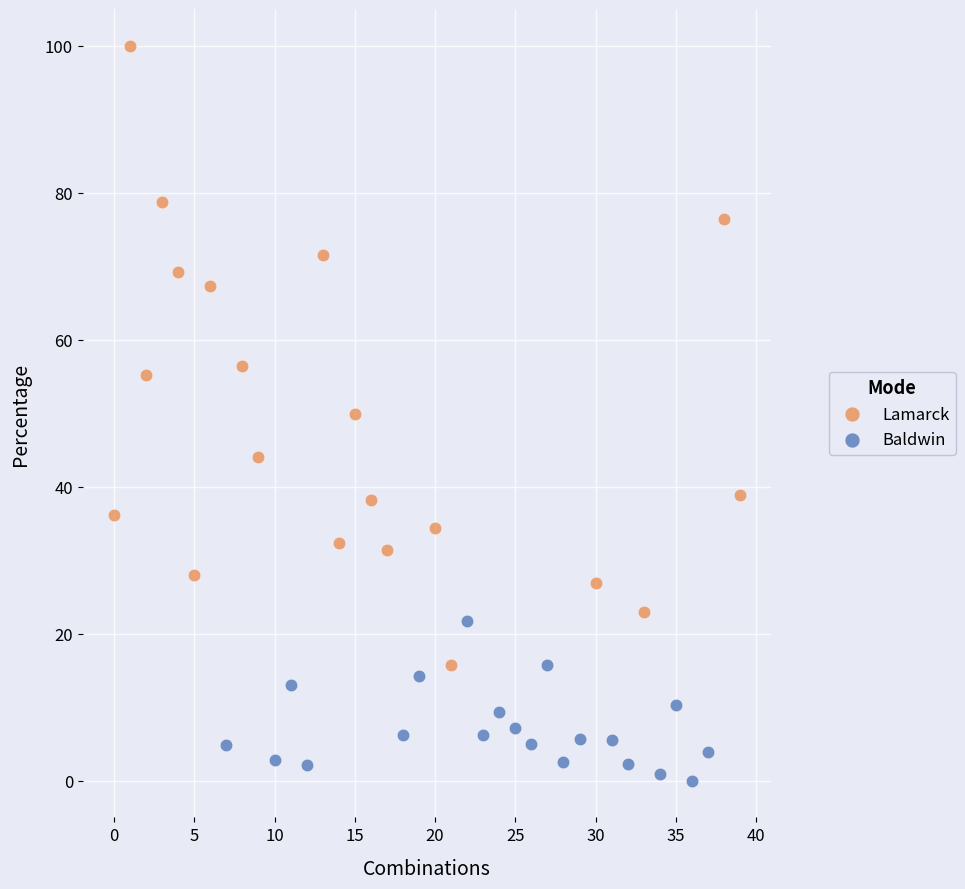

Which series contains the highest Y value?

Lamarck